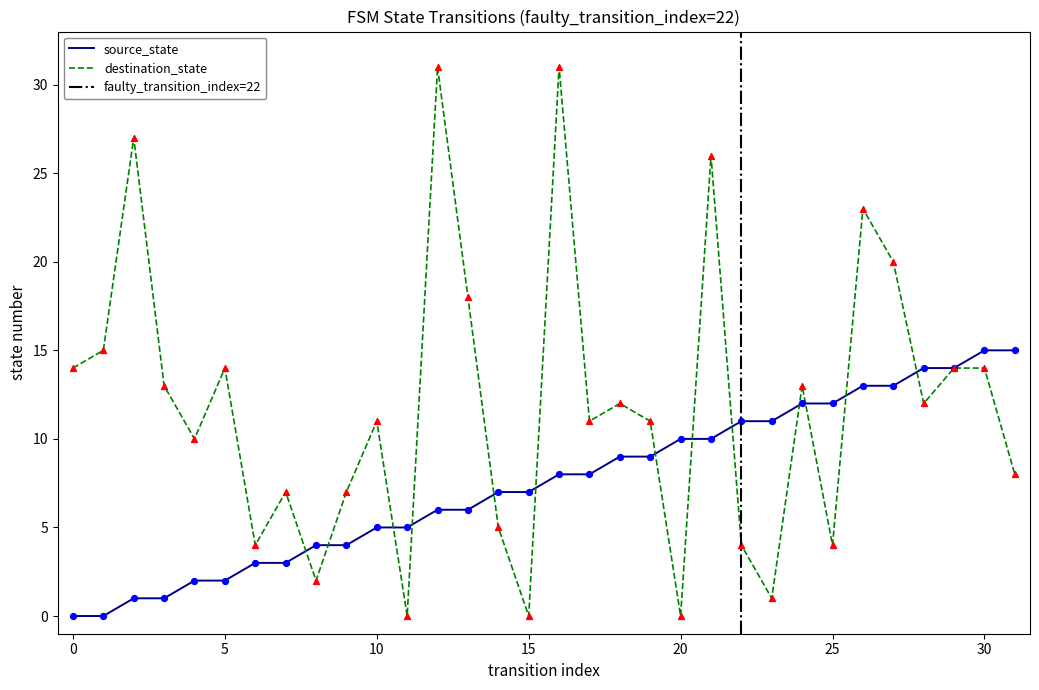

Between 4 and 10, which is larger?

10